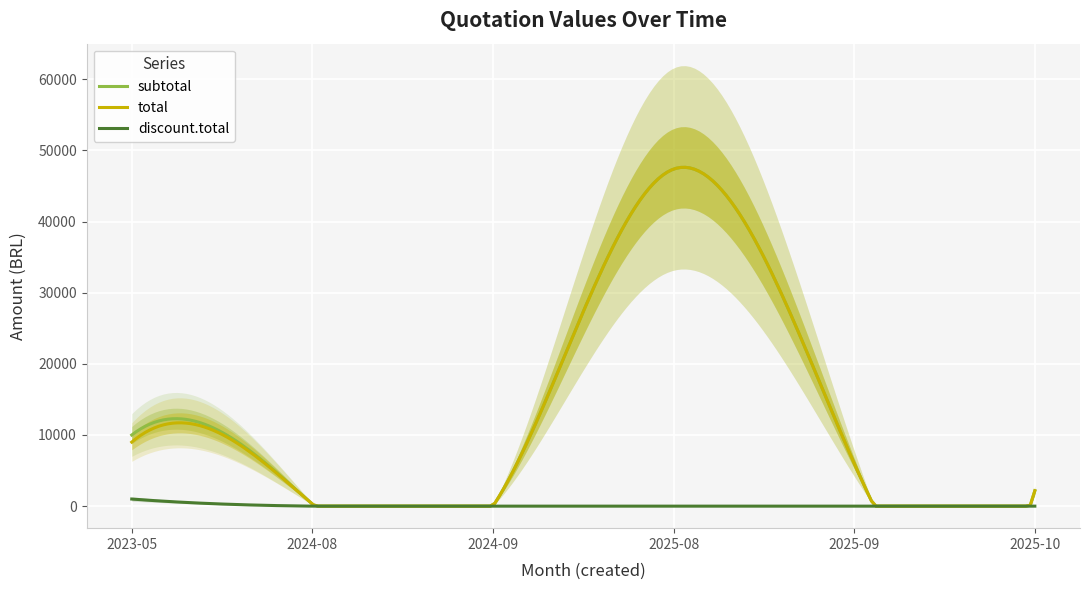

How many interior local valleys does the subtotal series have?

1